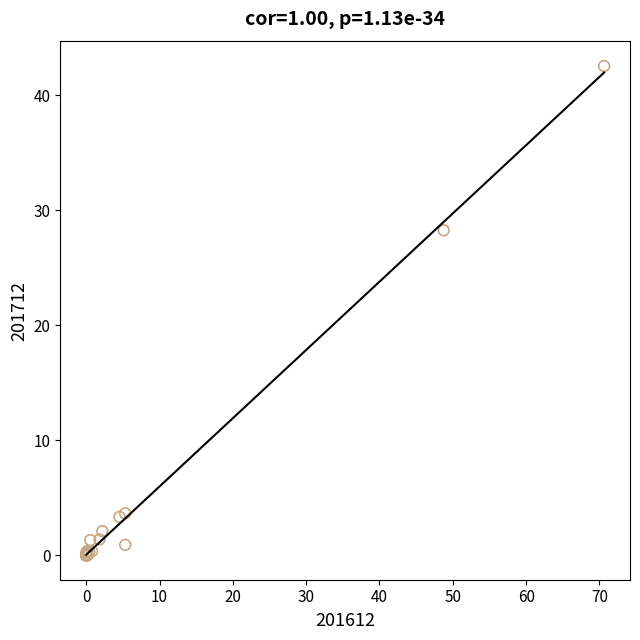

What Y value in the scatter plot is closest to 21?

28.3